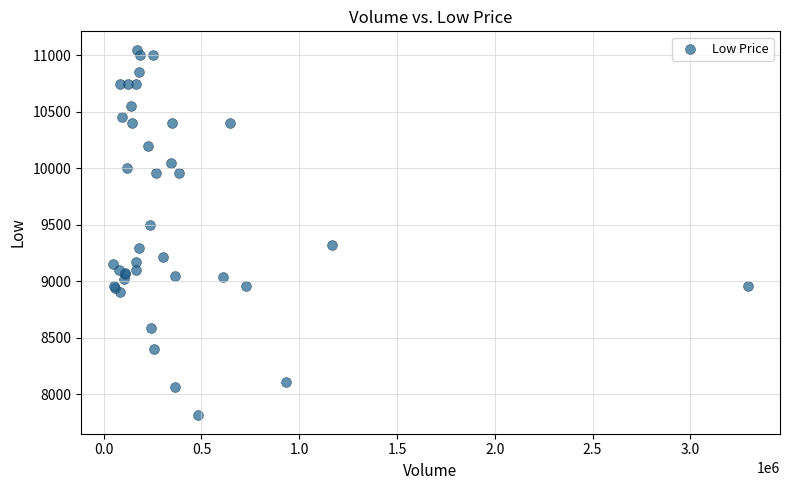

What Y value in the scatter plot is closest to 9431?

9497